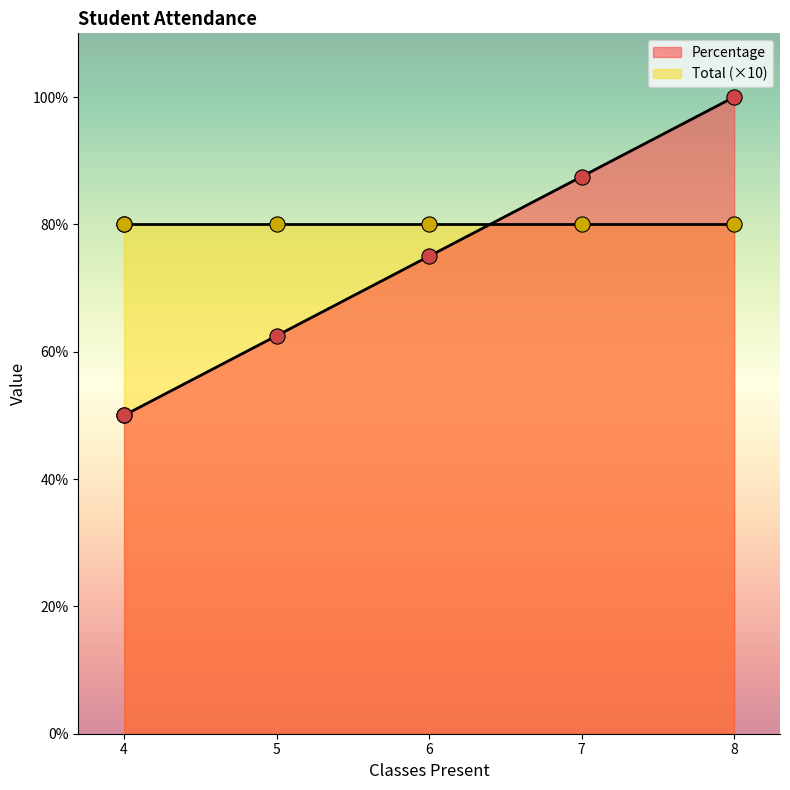

What are all the series names shown in the legend?

Percentage, Total